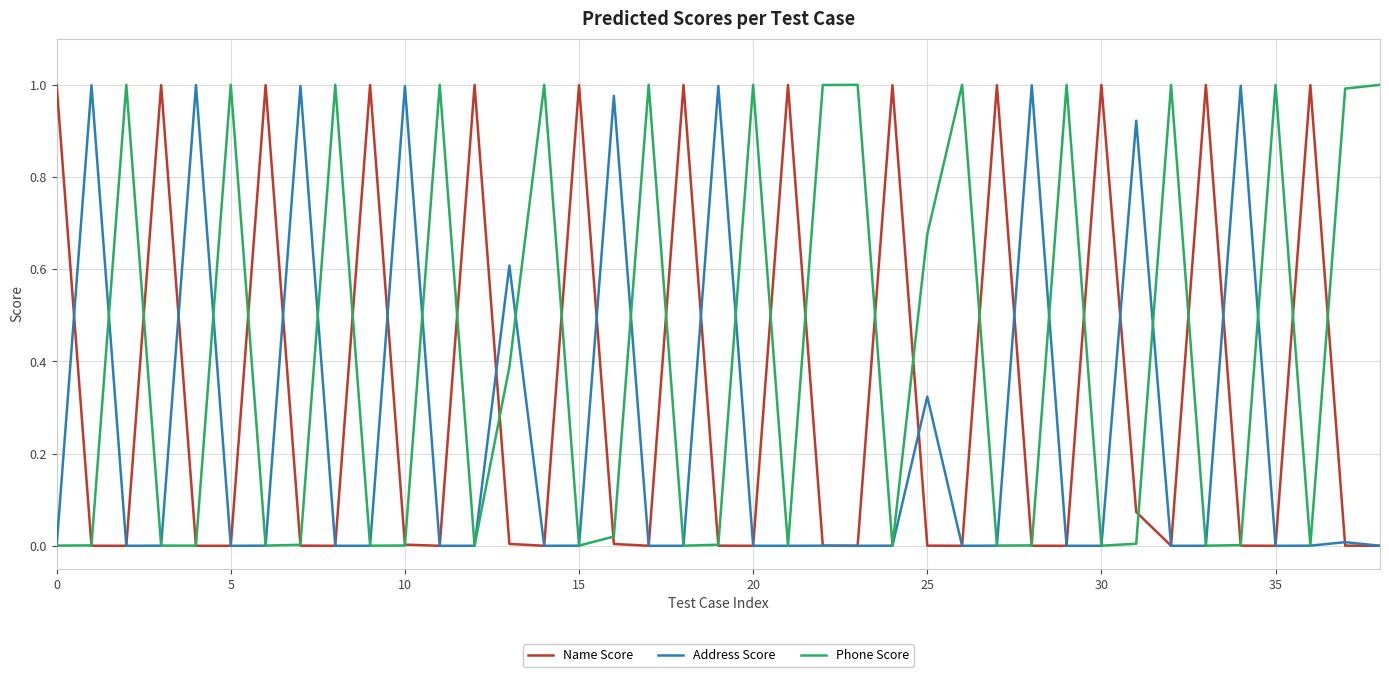

Which series has the largest total across all categories?

Phone Score